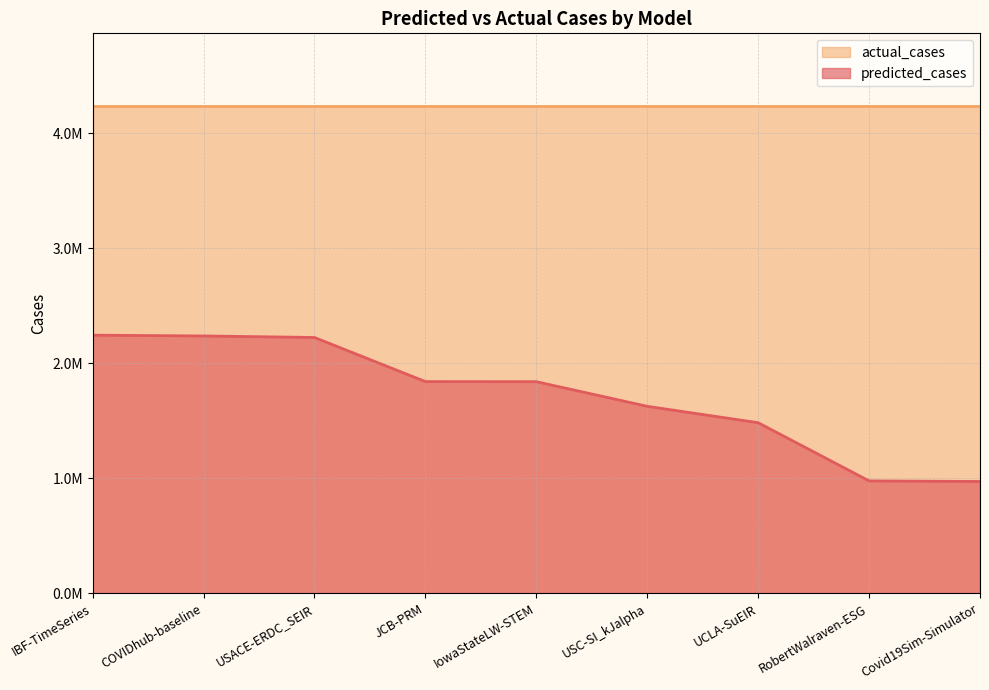

What is the difference between the maximum and minimum values?

1272661.8